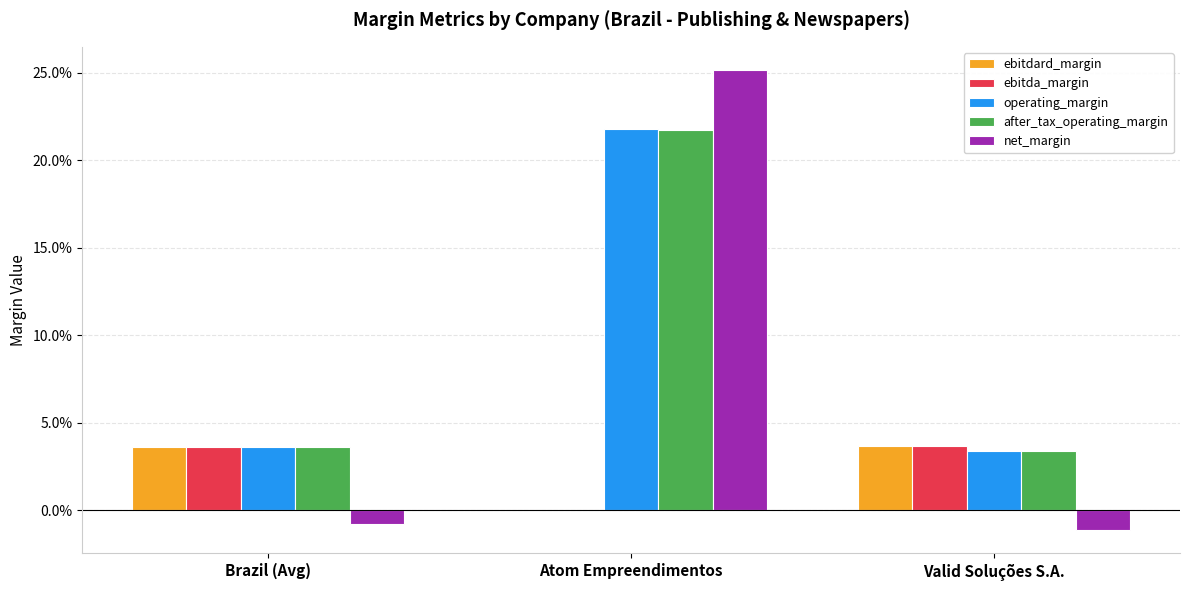

True or false: net_margin has a value of -0.0 at Valid Soluções S.A..

False